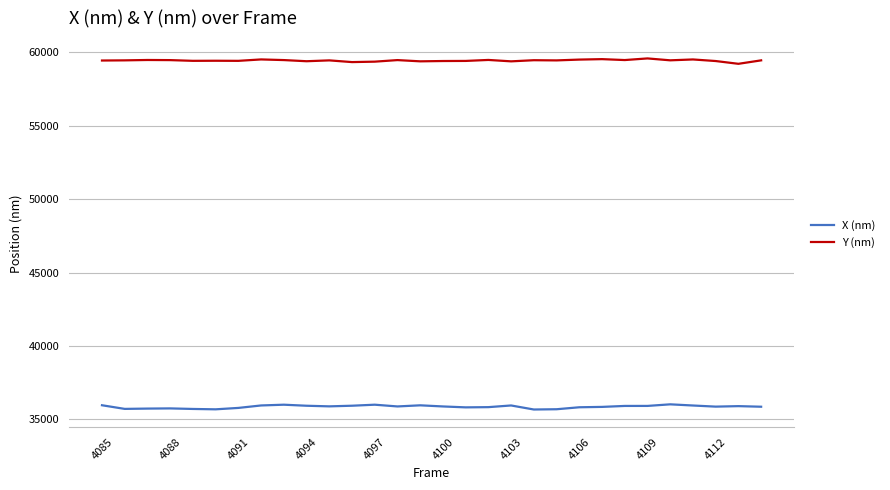

What is the difference between the second highest and second lowest values in the Y (nm) series?

201.1